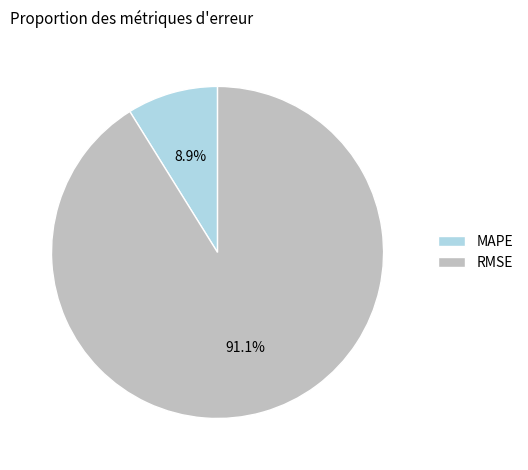

What portion of the pie excludes MAPE?

91.1%